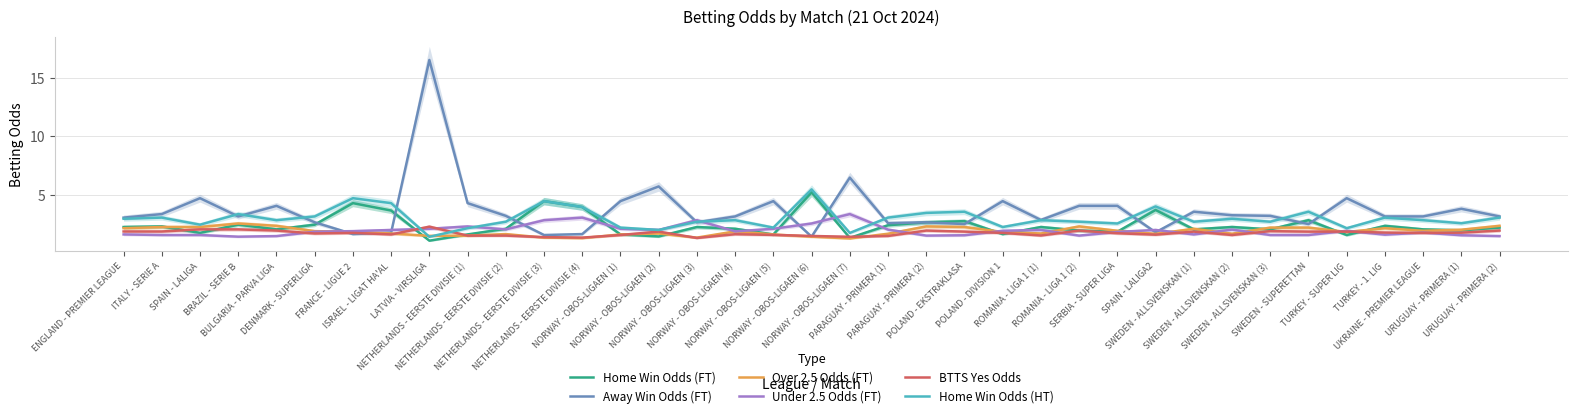

In Away Win Odds (FT), how many points are lower than both neighbors (excluding endpoints)?

10